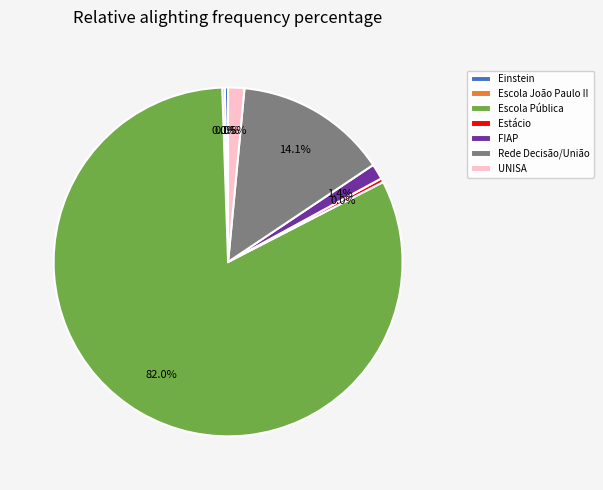

Rank the categories by value from highest to lowest.

Escola Pública, Rede Decisão/União, UNISA, FIAP, Estácio, Einstein, Escola João Paulo II